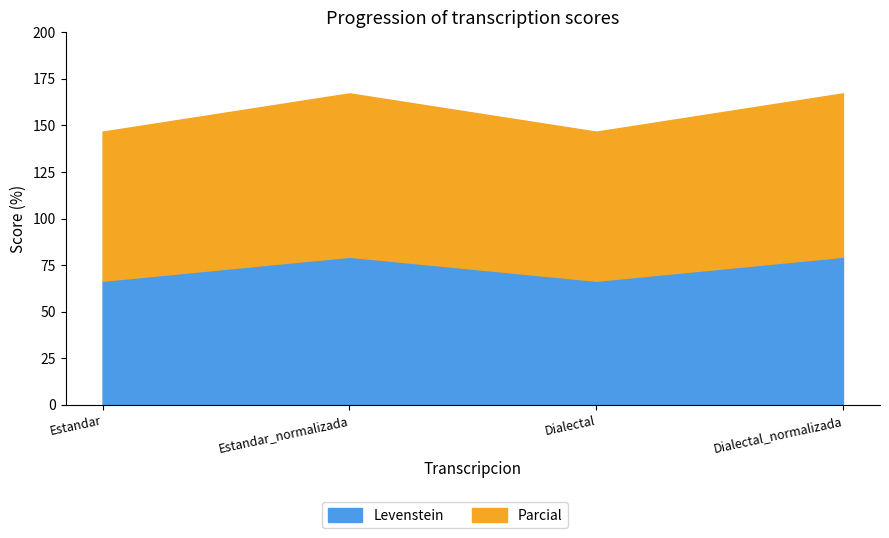

At which category is the sum across all series the highest?

Estandar_normalizada